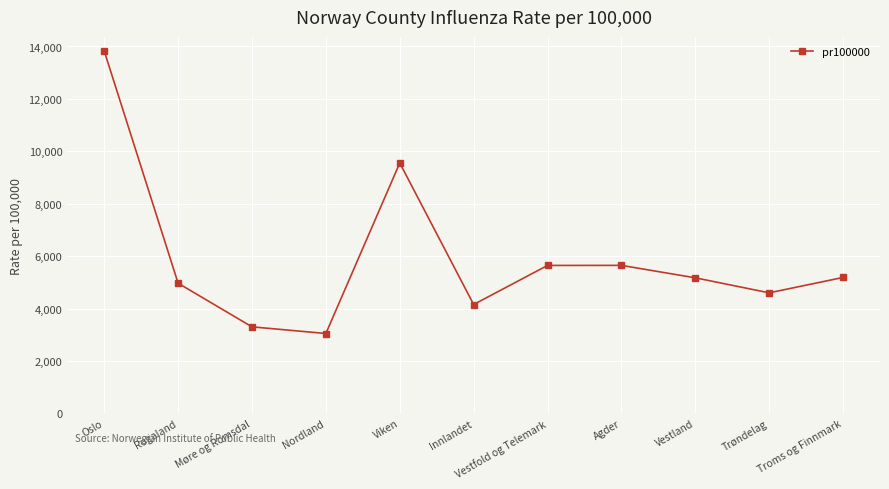

How many lines are shown in the chart?

1